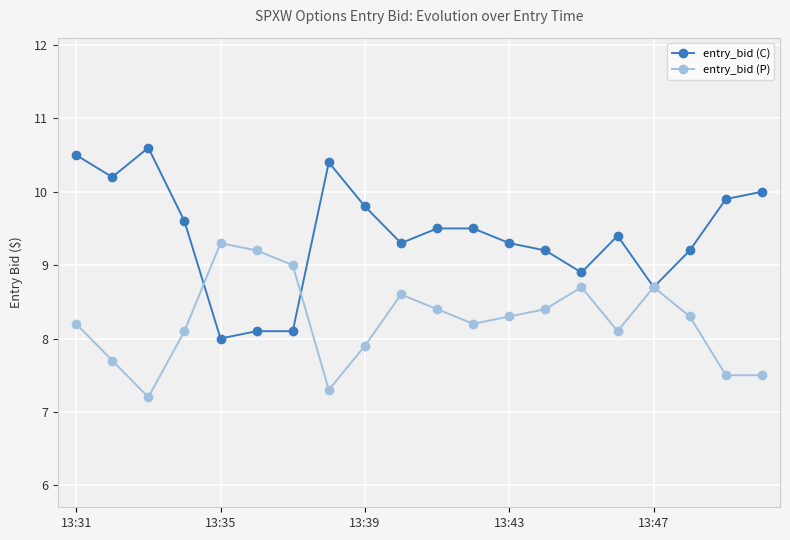

After their last crossing, which series has the higher values: entry_bid (C) or entry_bid (P)?

entry_bid (C)